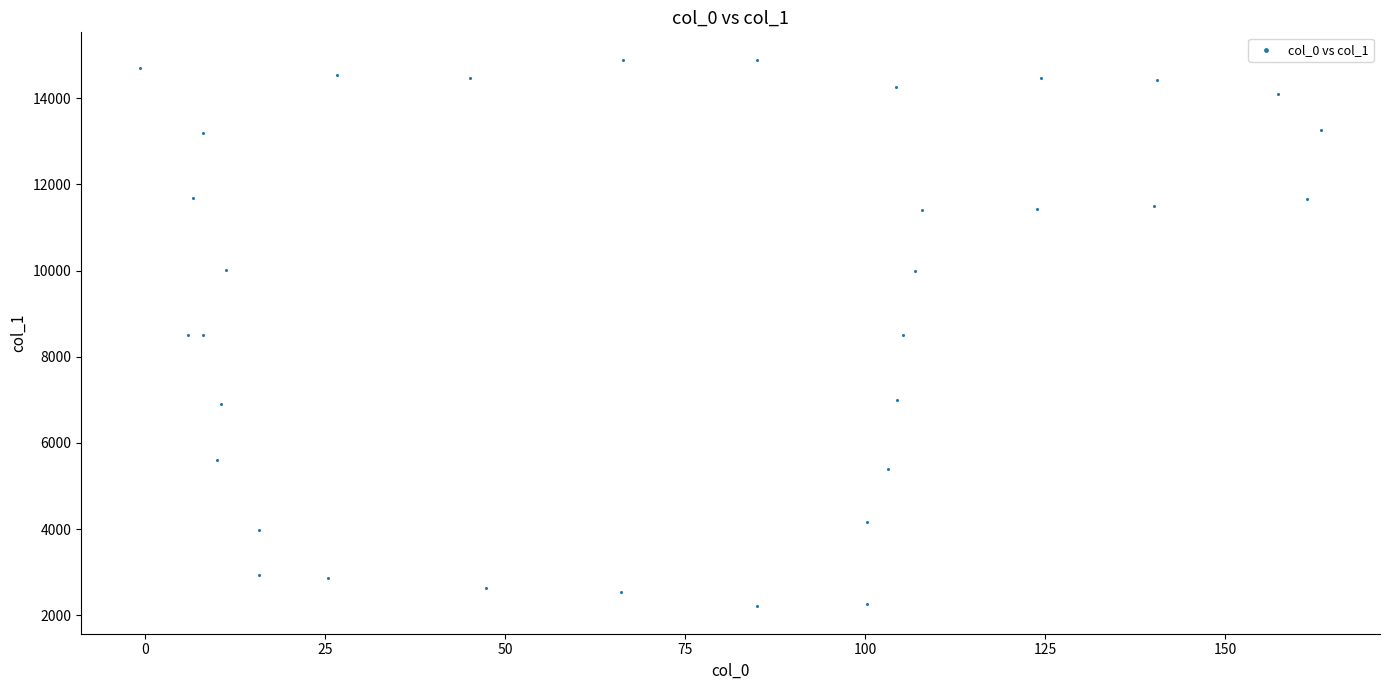

What is the range of X values (max minus min)?

164.0